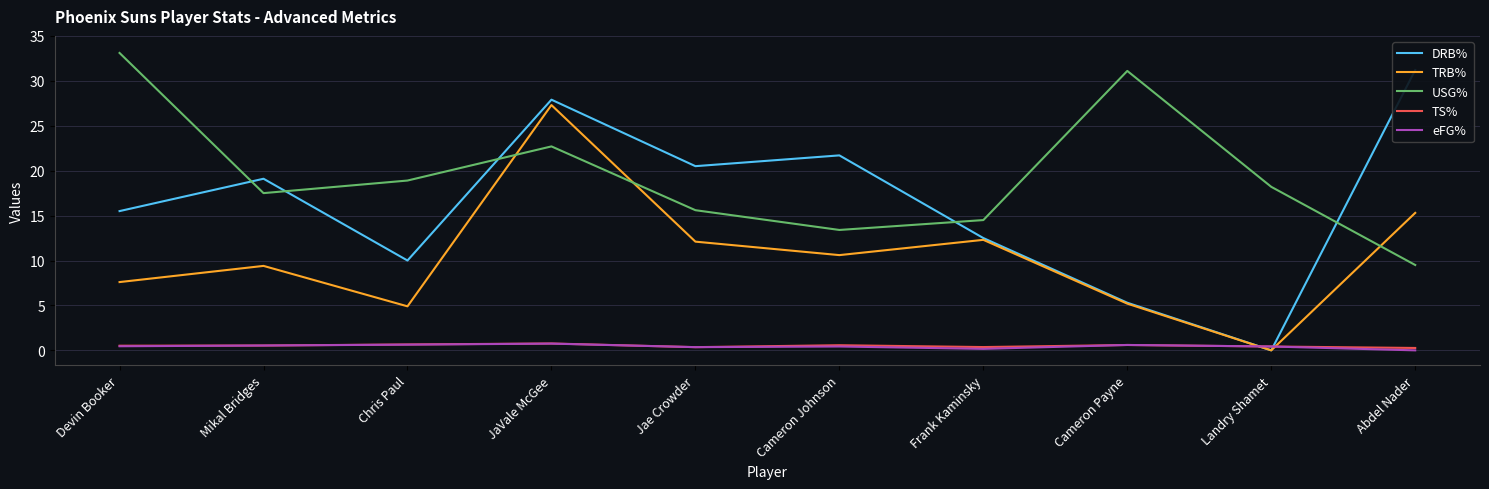

At how many categories does at least one series exceed 3?

10